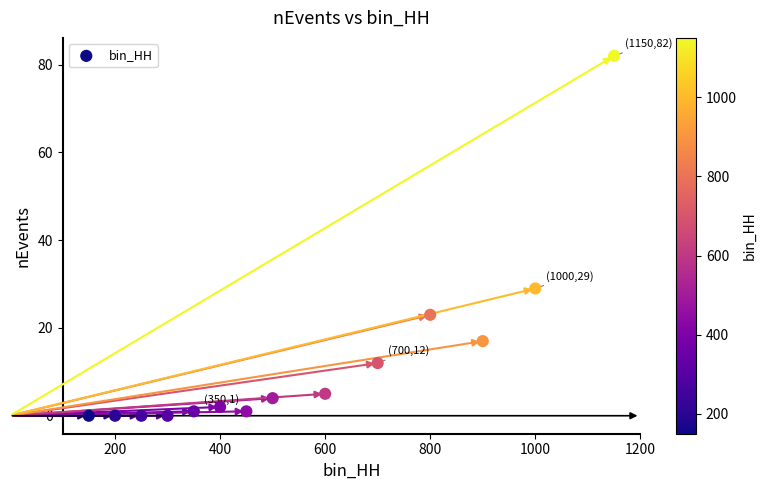

What is the range of Y values (max minus min)?

82